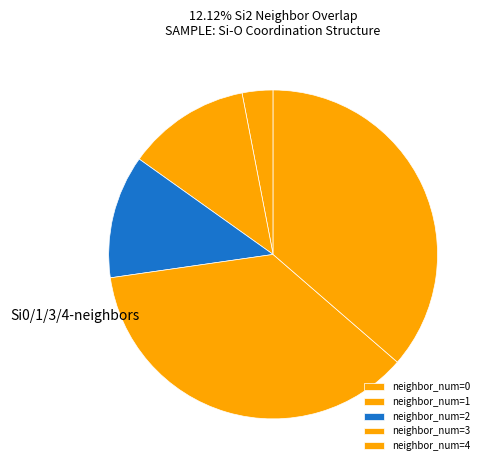

Count the number of slices in the pie.

5